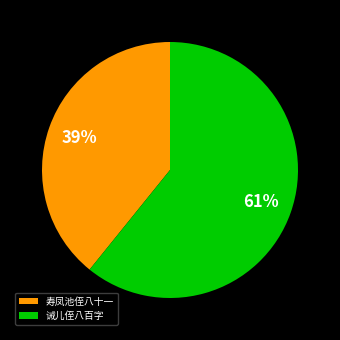

The 诫儿侄八百字 slice represents 56% of the pie. True or false?

False